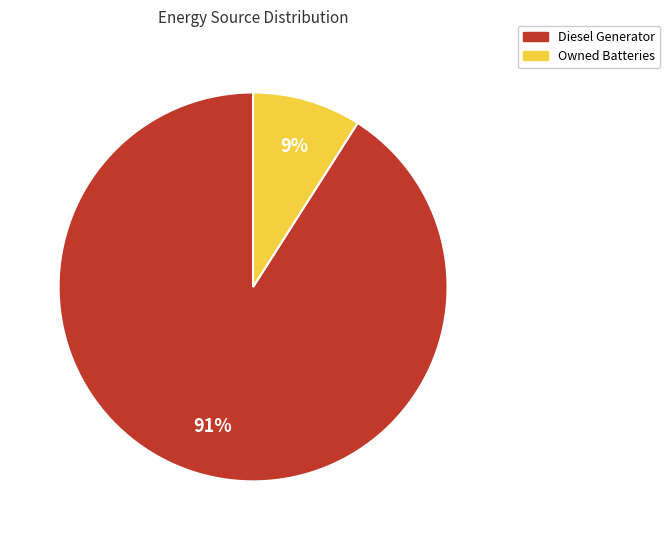

The Owned Batteries slice represents 17% of the pie. True or false?

False